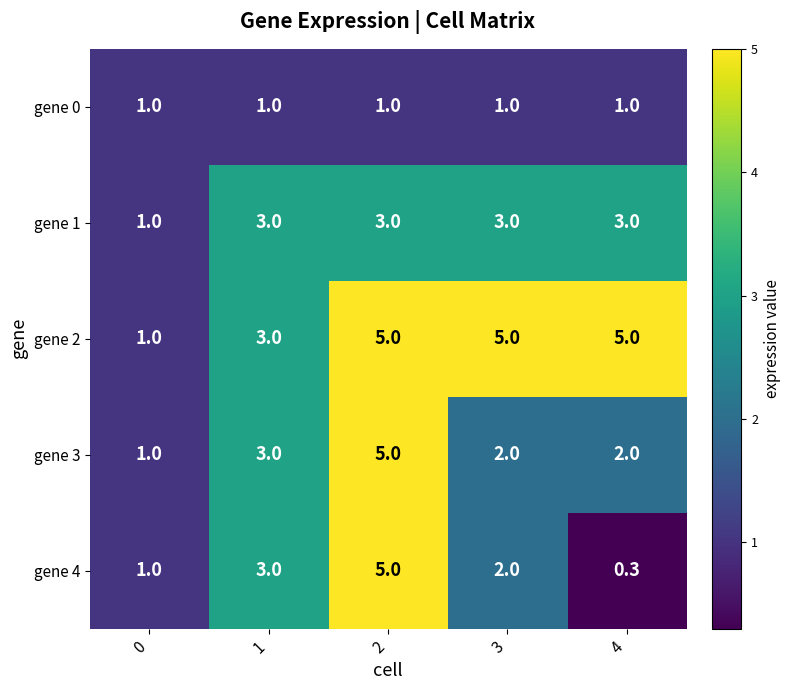

Reading right to left, list all the values displayed in this chart.

gene 0: 4=1.0	3=1.0	2=1.0	1=1.0	0=1.0
gene 1: 4=3.0	3=3.0	2=3.0	1=3.0	0=1.0
gene 2: 4=5.0	3=5.0	2=5.0	1=3.0	0=1.0
gene 3: 4=2.0	3=2.0	2=5.0	1=3.0	0=1.0
gene 4: 4=0.3	3=2.0	2=5.0	1=3.0	0=1.0